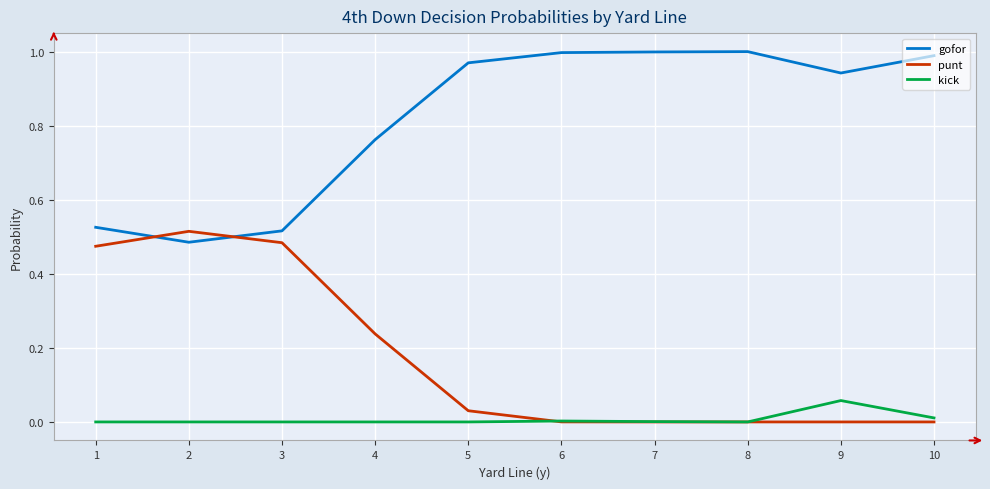

Rank the series at 4 from lowest to highest value.

kick, punt, gofor